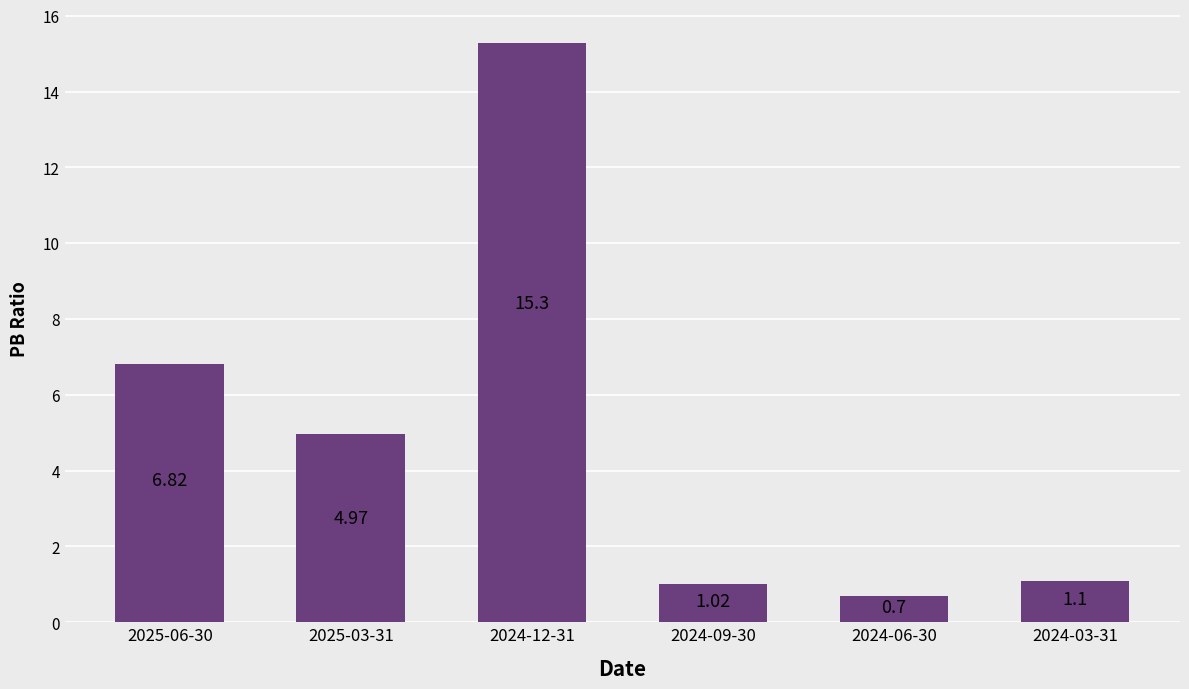

What is the minimum value shown in the chart?

0.7